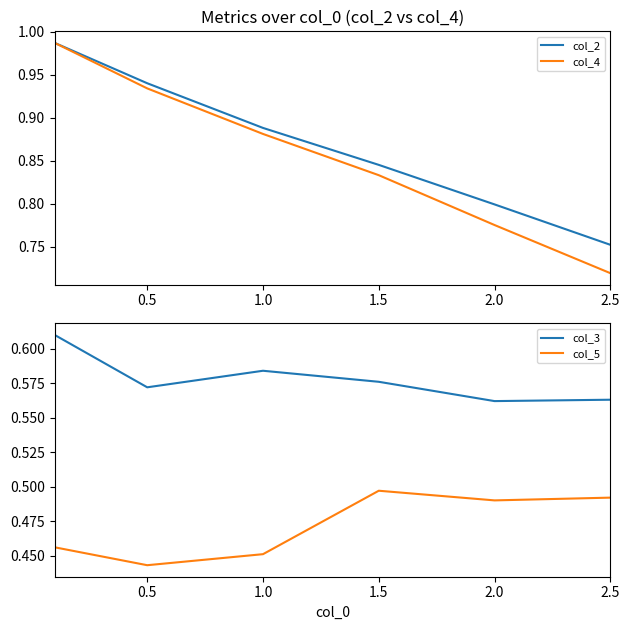

What are all the series names shown in the legend?

col_2, col_4, col_3, col_5